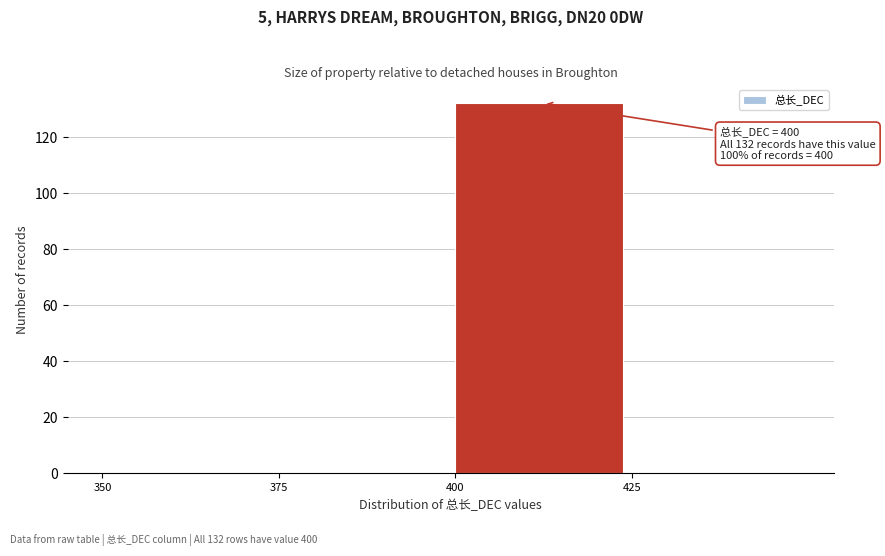

Which range on the x-axis has the tallest bar?

400 to 425